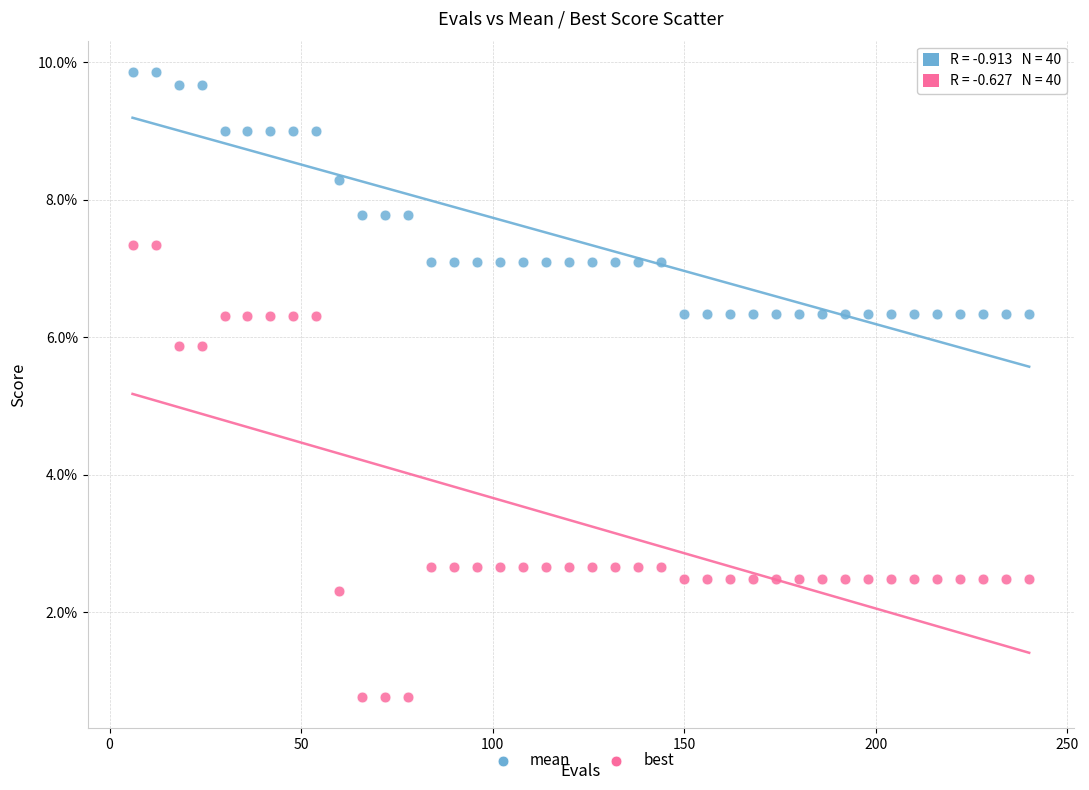

Which series reaches the minimum Y coordinate?

best